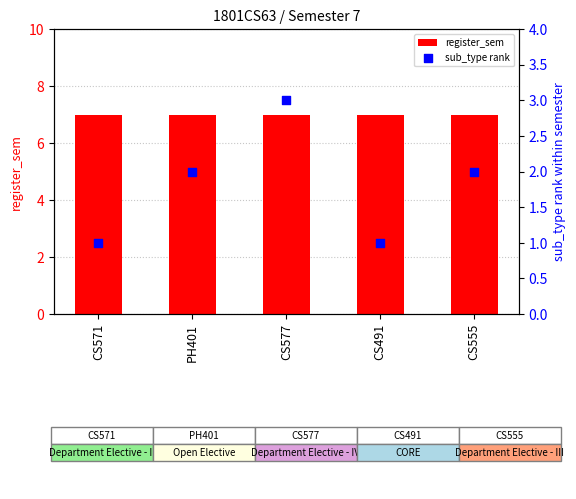

At which category is the sum across all series the highest?

CS577